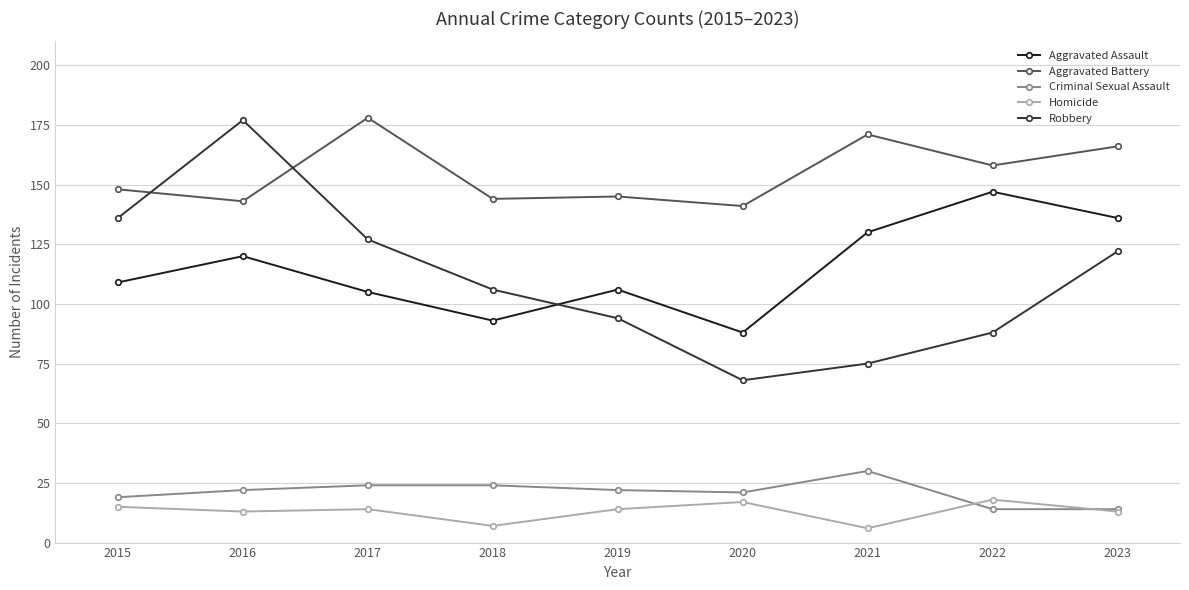

Rank the series at 2018 from lowest to highest value.

Homicide, Criminal Sexual Assault, Aggravated Assault, Robbery, Aggravated Battery